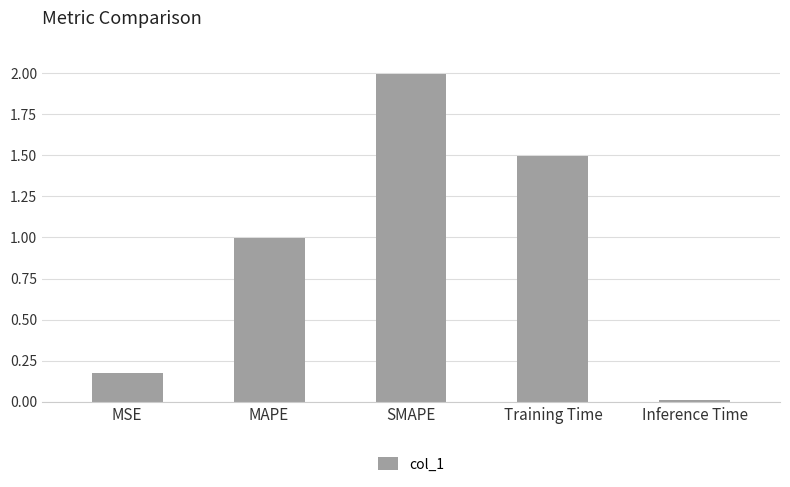

What is the label of the 1st bar from the right?

Inference Time